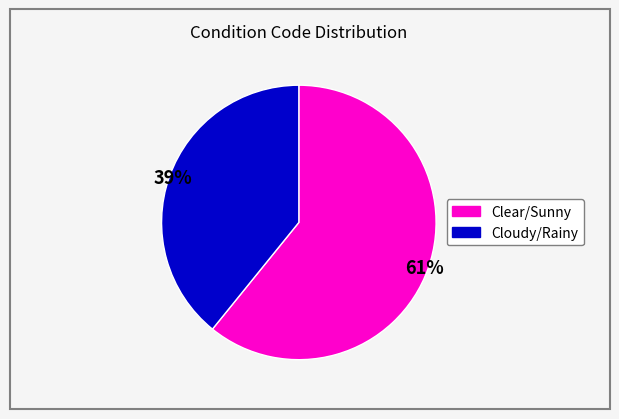

To the nearest percent, what is the difference between the largest and smallest slice percentages?

22%